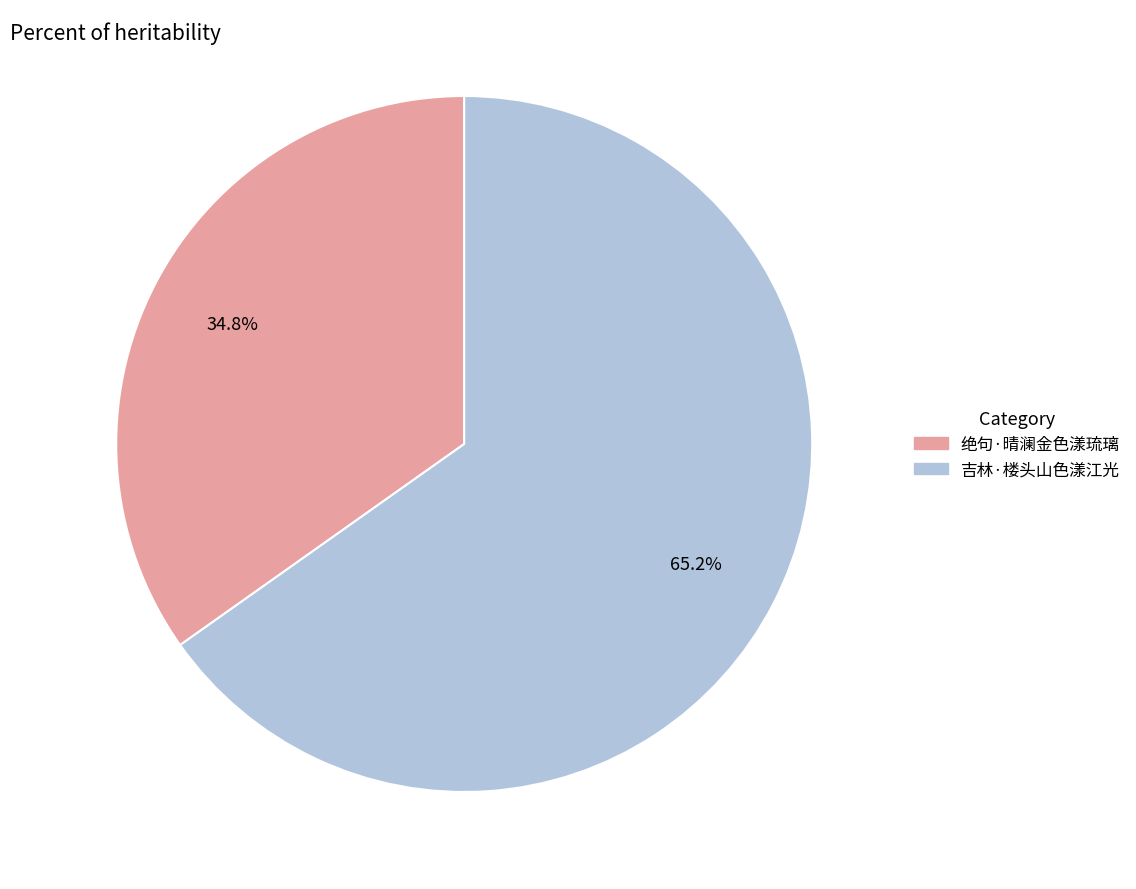

Does 绝句·晴澜金色漾琉璃 account for over 50% of the chart?

No